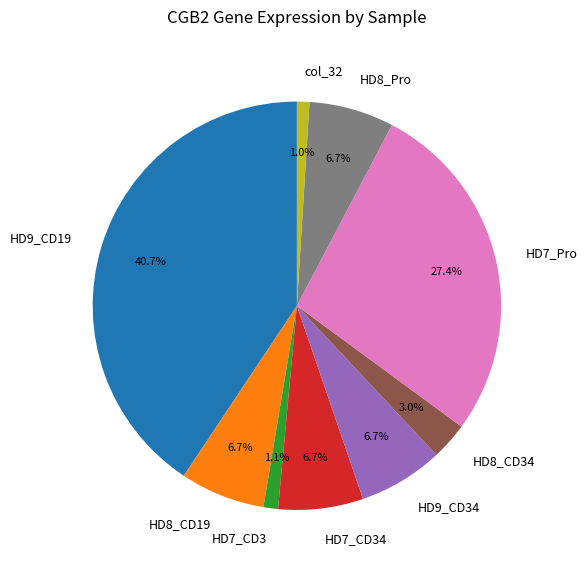

Which slice is the largest?

HD9_CD19